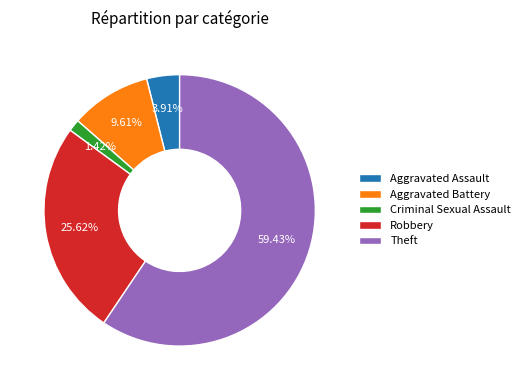

True or false: Robbery accounts for 19% of the total.

False